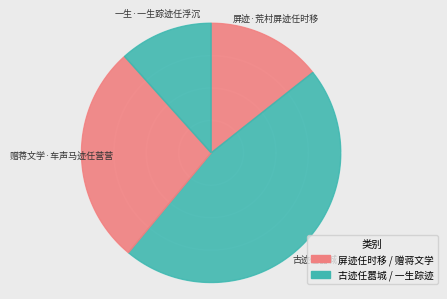

To the nearest percent, what portion does 屏迹·荒村屏迹任时移 represent?

14%